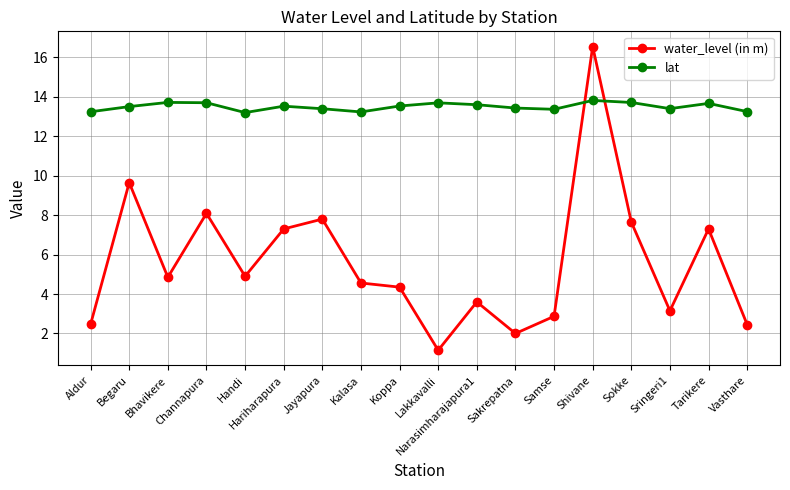

List the series in order of their overall mean, lowest first.

water_level (in m), lat